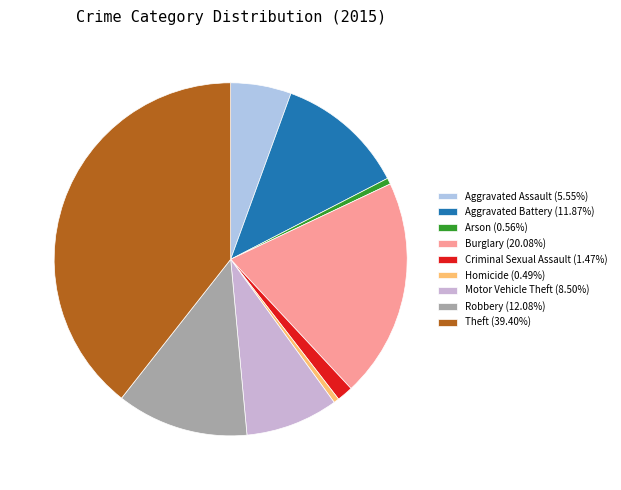

Count the number of slices in the pie.

9